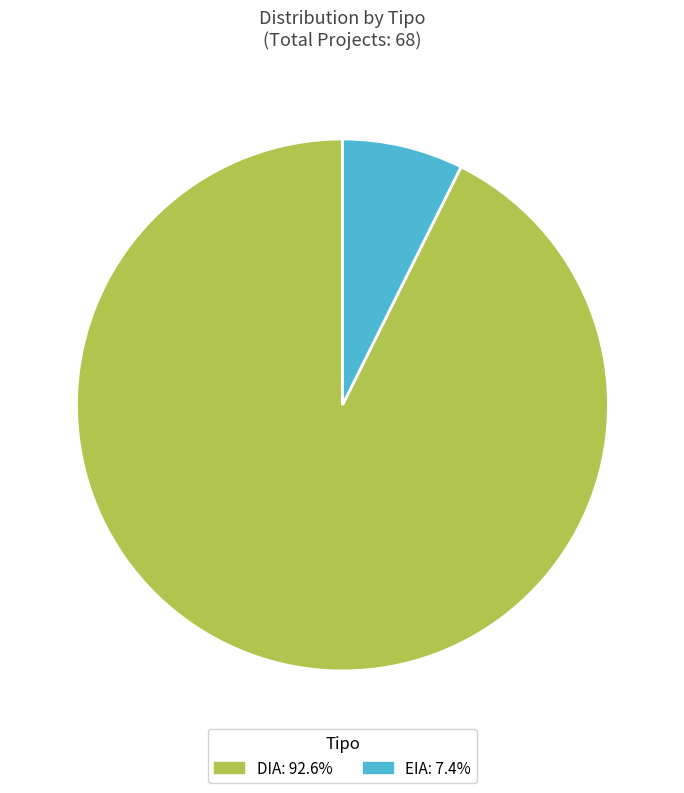

Which category has the biggest portion of the pie?

DIA